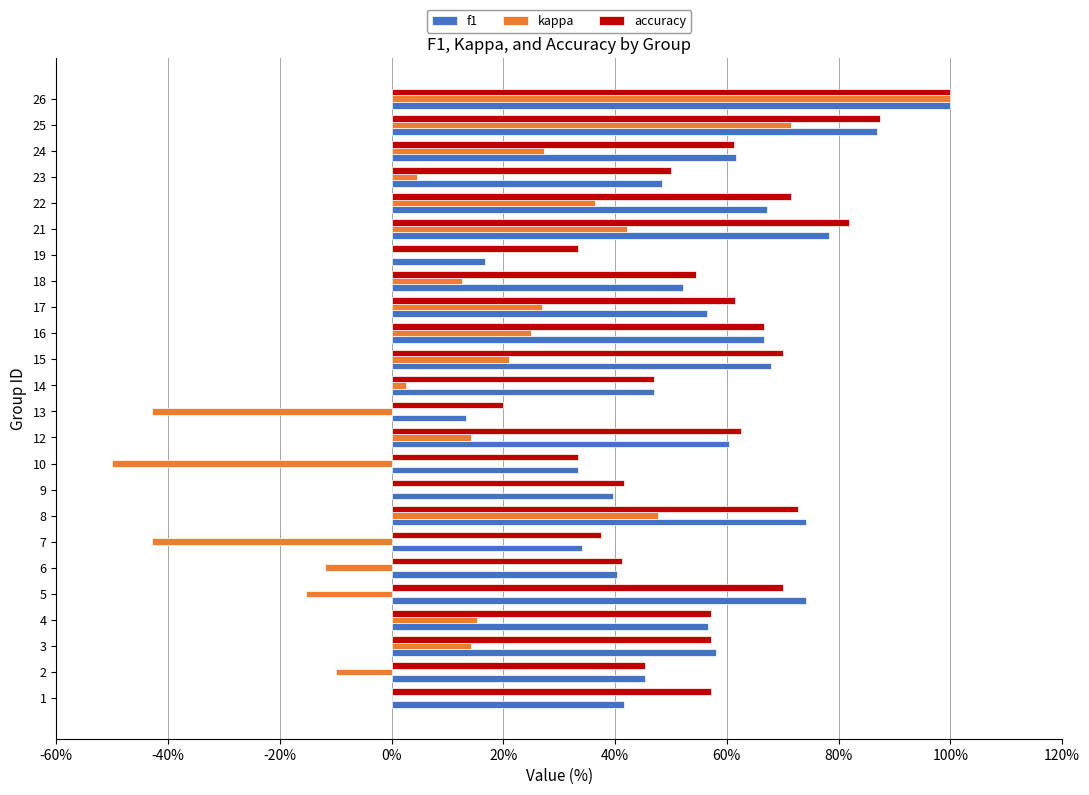

The value of f1 at 26 is 176.8. True or false?

False